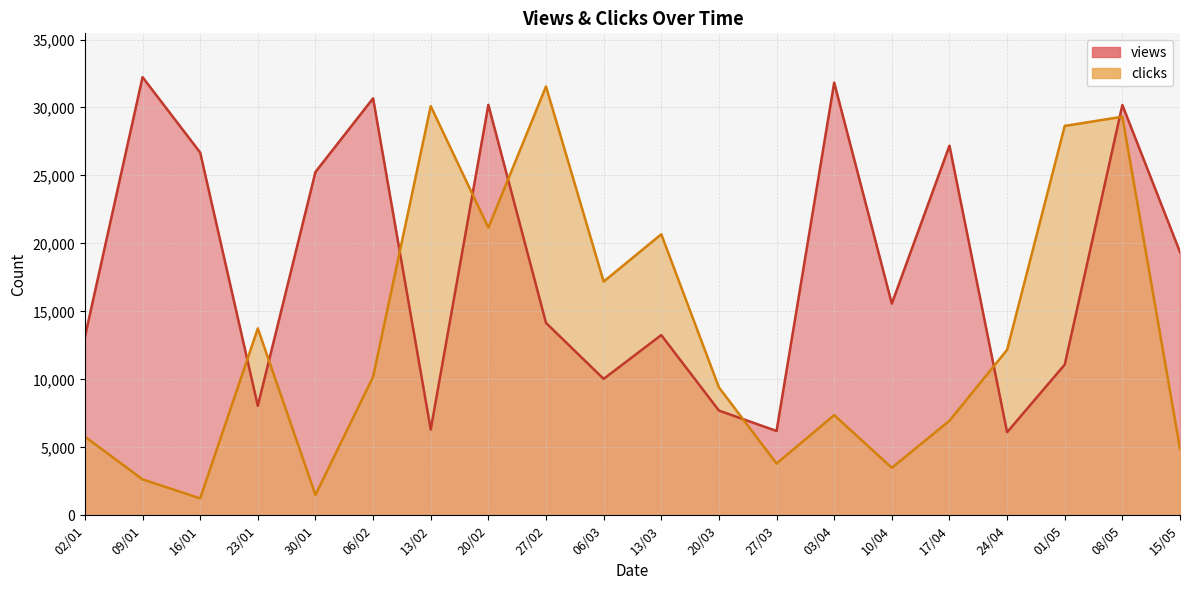

What is the label of the 1st point from the right?

15/05